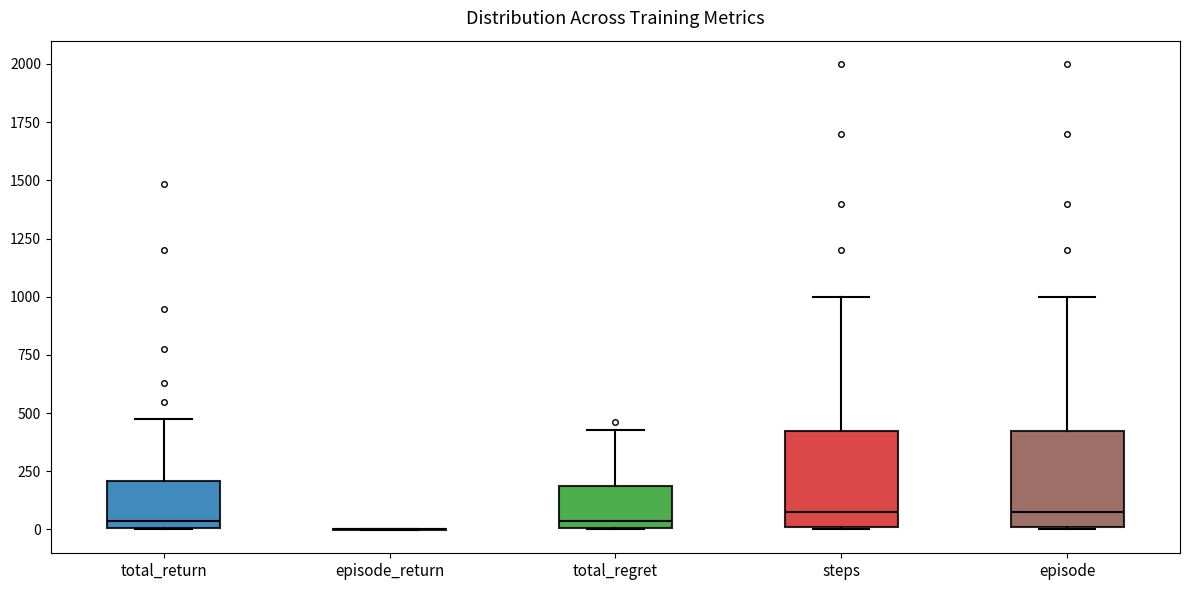

Reading left to right, transcribe this box plot: for each box, give where its median line is, the range the box spans, and where its two whiskers end, as read against the y-axis. The values are not printed on the chart, so give them approximately, as read against the axis.

total_return: median 50, box 0 to 200, whiskers 0 to 450
episode_return: box collapsed to a line at 0, whiskers 0 to 0
total_regret: median 50, box 0 to 200, whiskers 0 to 450
steps: median 100, box 0 to 450, whiskers 0 to 1000
episode: median 100, box 0 to 450, whiskers 0 to 1000